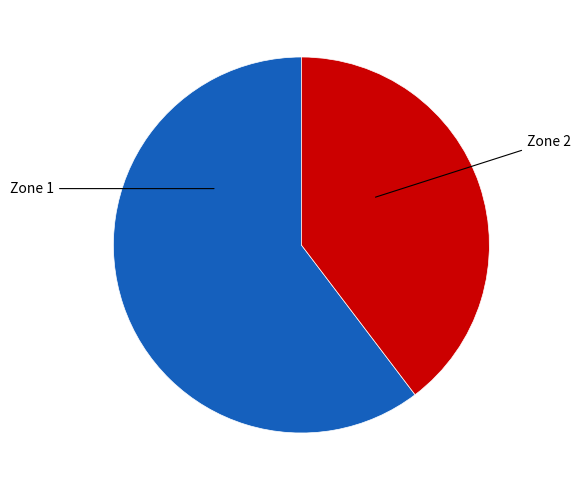

Which slice represents more than half of the pie?

Zone 1